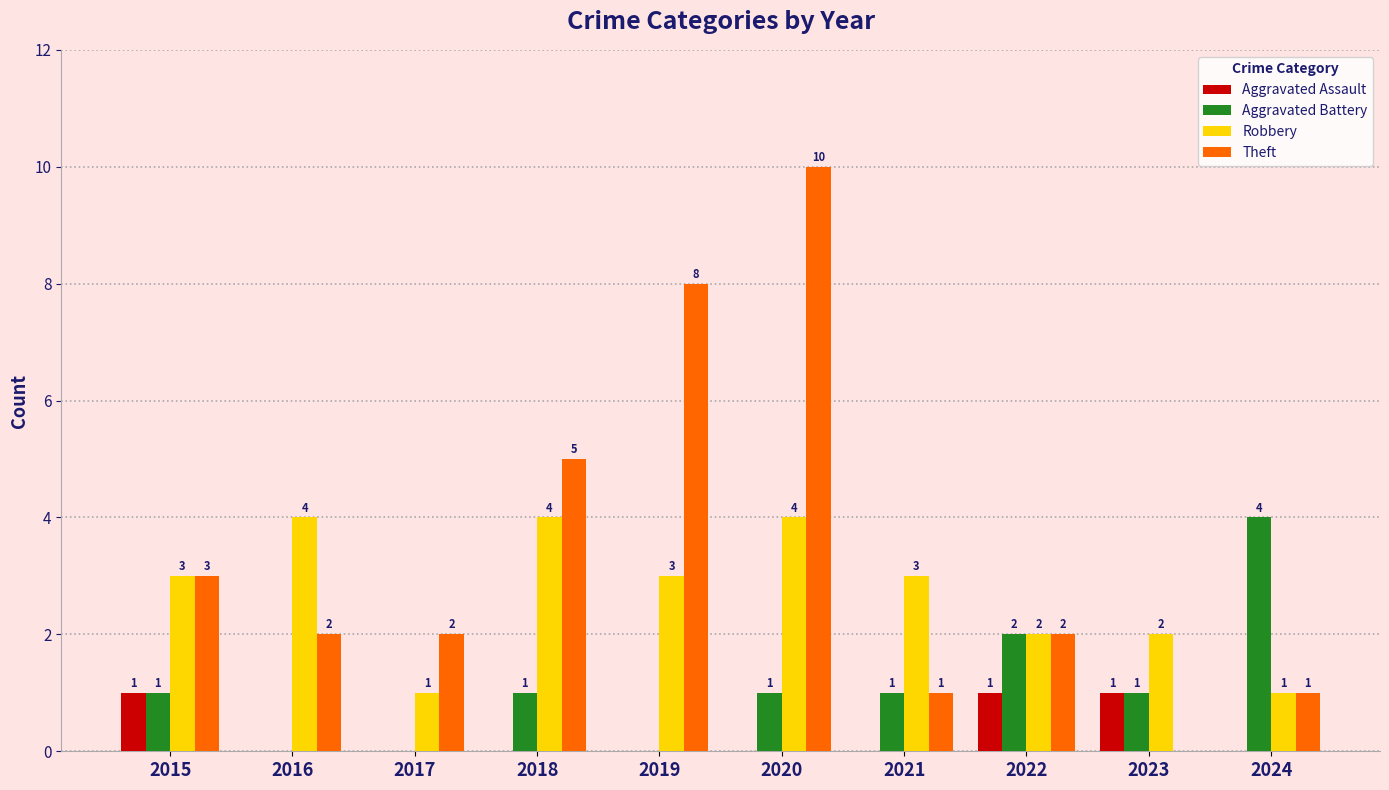

Which category has the highest value across all series?

2020